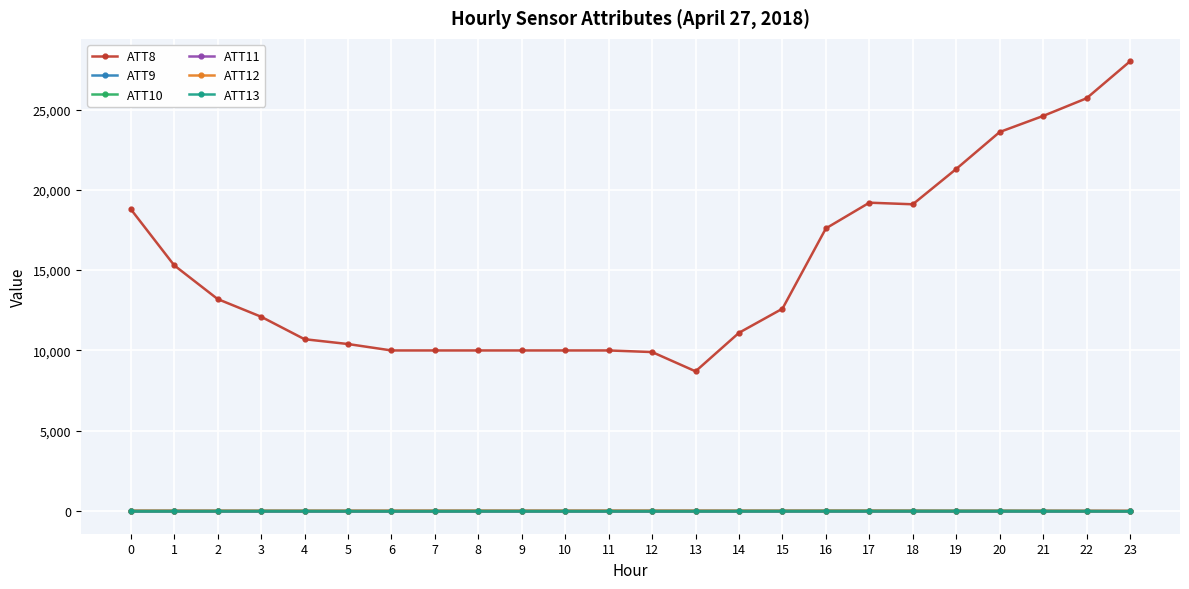

How many lines are shown in the chart?

6